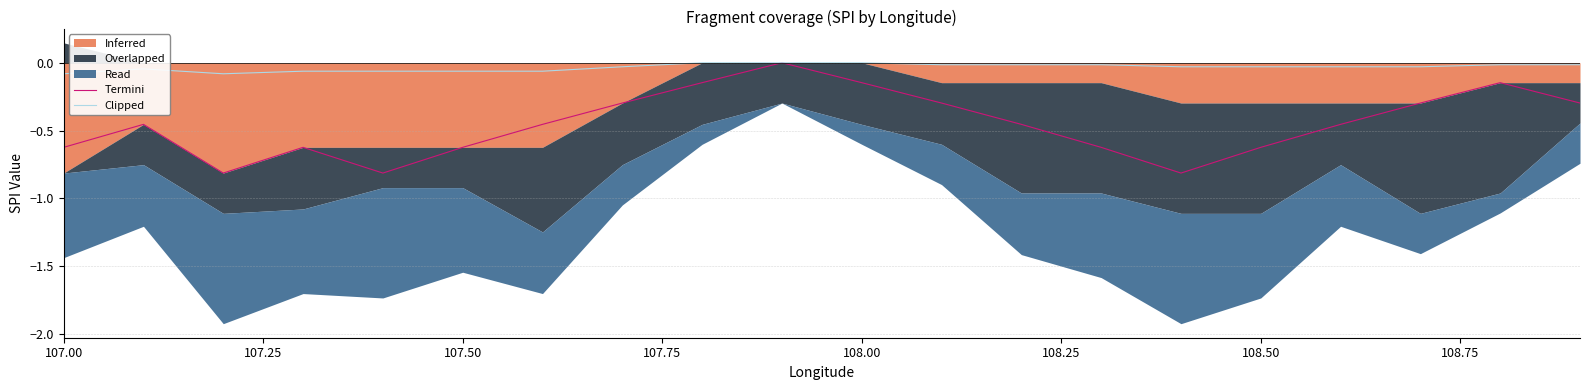

Does the chart have visible grid lines?

Yes